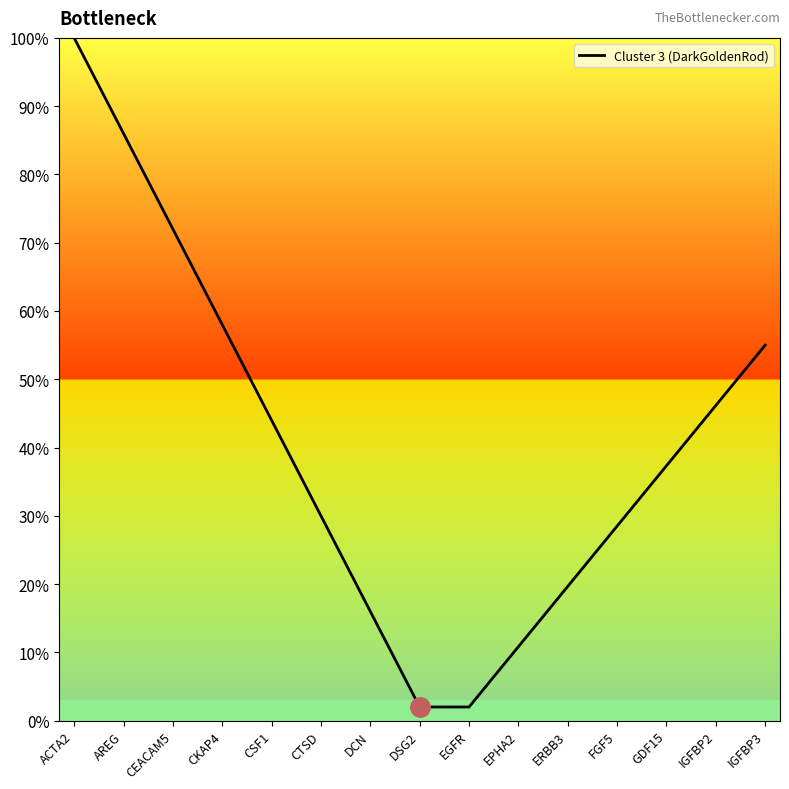

Approximately how many times larger is the value at CSF1 compared to AREG?

0.5